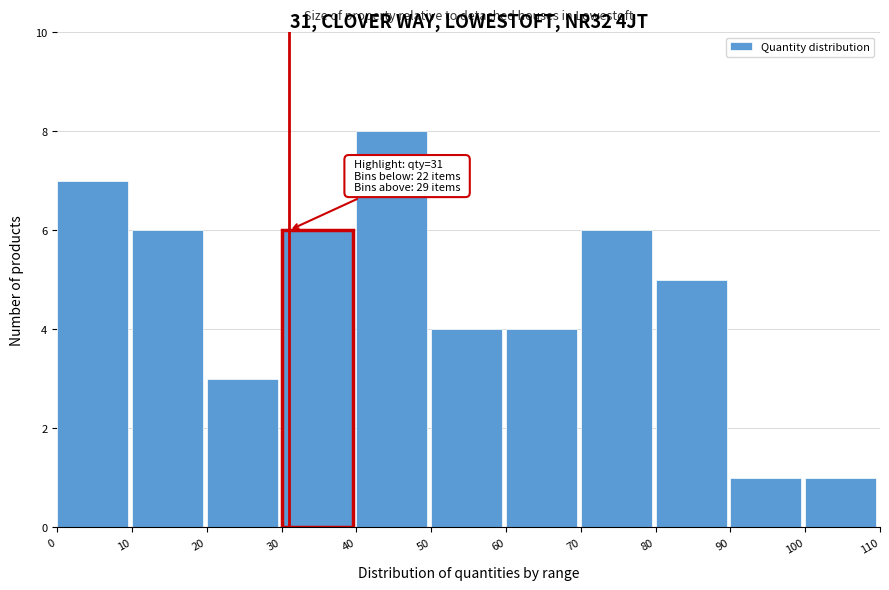

Which range on the x-axis has the tallest bar?

40 to 50